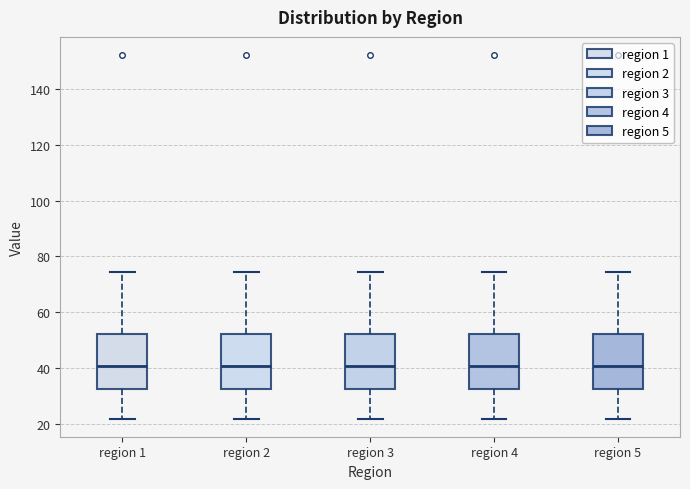

Reading left to right, transcribe this box plot: for each box, give where its median line is, the range the box spans, and where its two whiskers end, as read against the y-axis. The values are not printed on the chart, so give them approximately, as read against the axis.

region 1: median 40, box 32 to 52, whiskers 22 to 74
region 2: median 40, box 32 to 52, whiskers 22 to 74
region 3: median 40, box 32 to 52, whiskers 22 to 74
region 4: median 40, box 32 to 52, whiskers 22 to 74
region 5: median 40, box 32 to 52, whiskers 22 to 74